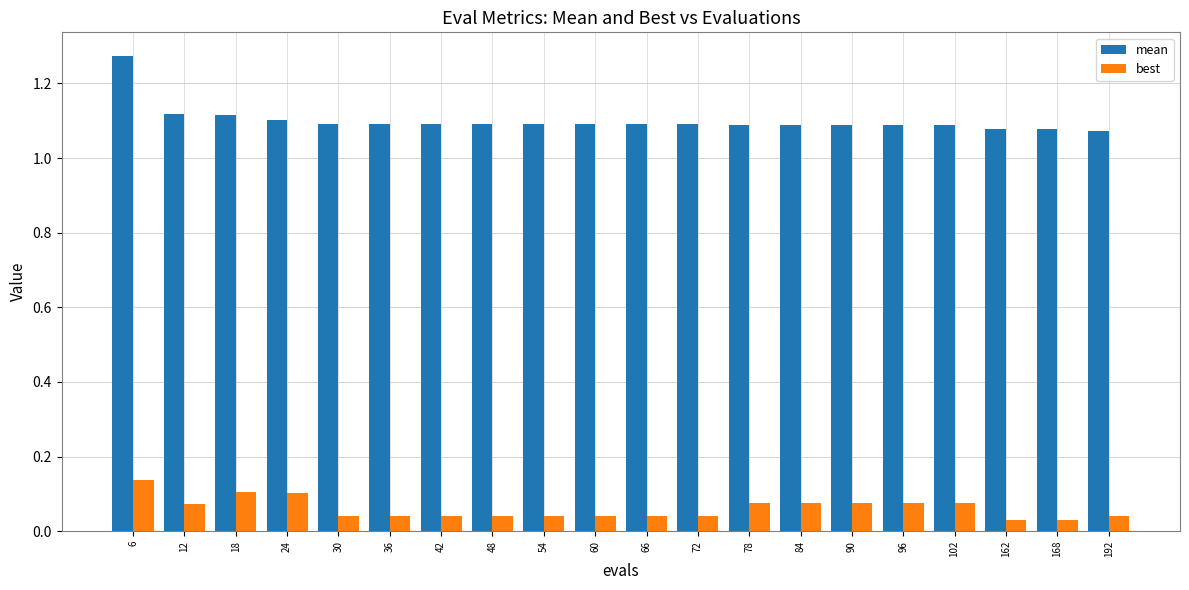

What is the difference between the highest and lowest values at 24?

1.0